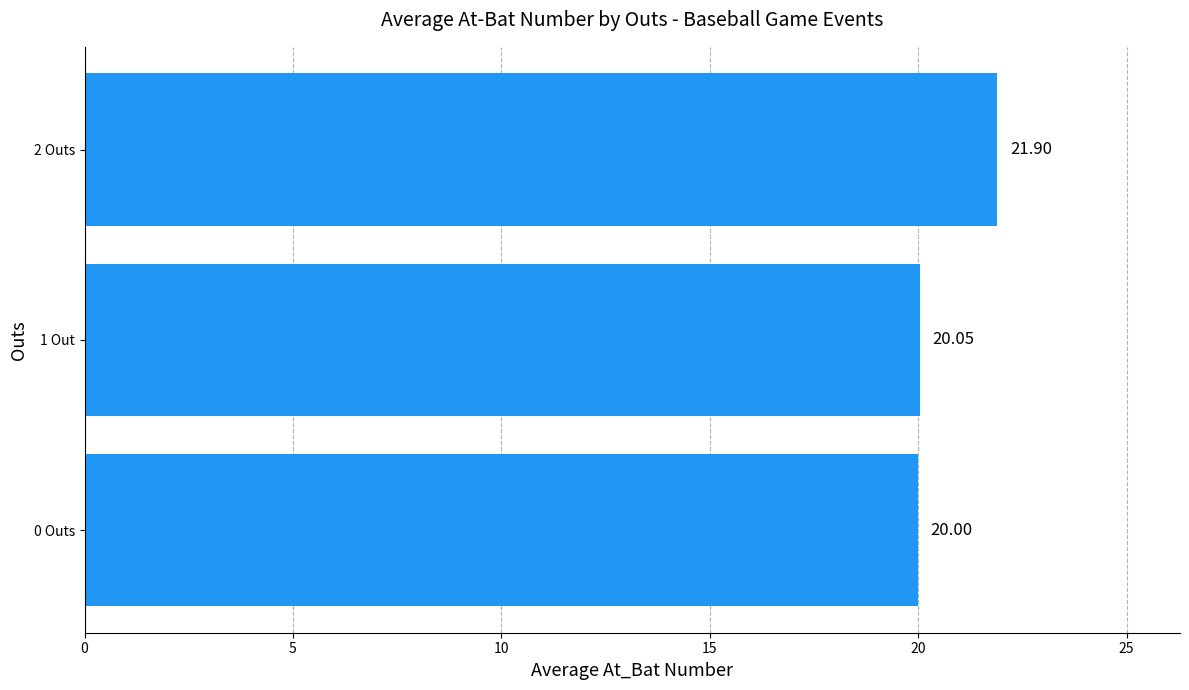

How many bars are there in total?

3